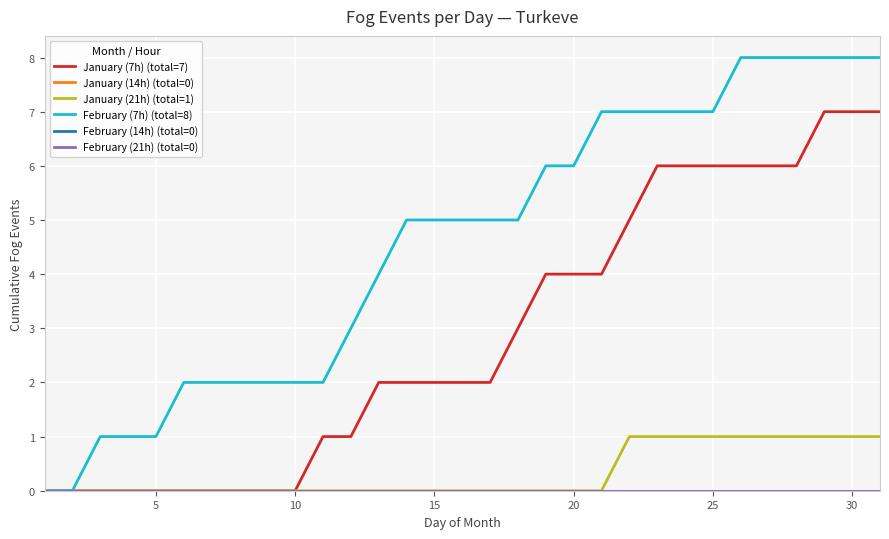

Does the chart have visible grid lines?

Yes